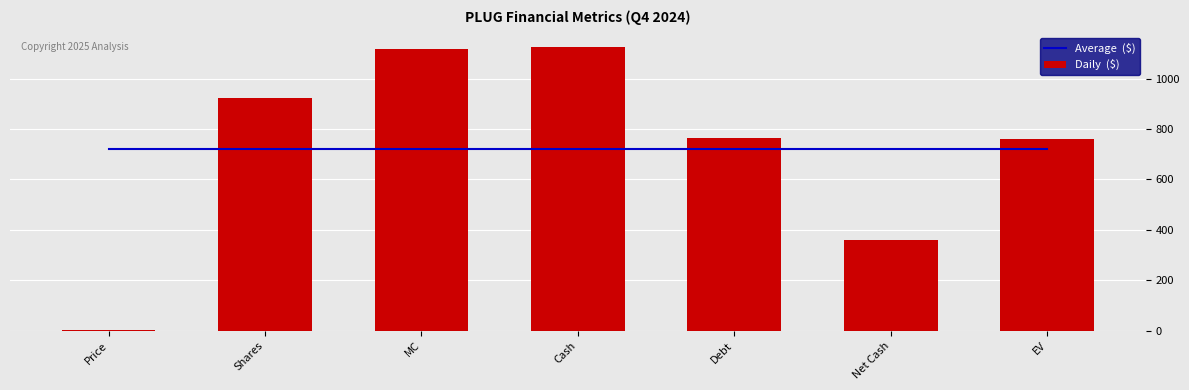

Reading left to right, extract all data points from this chart.

Average  ($): Price=722.4	Shares=722.4	MC=722.4	Cash=722.4	Debt=722.4	Net Cash=722.4	EV=722.4
Daily  ($): Price=1.2	Shares=925.2	MC=1119.5	Cash=1126.2	Debt=765.2	Net Cash=361.0	EV=758.5